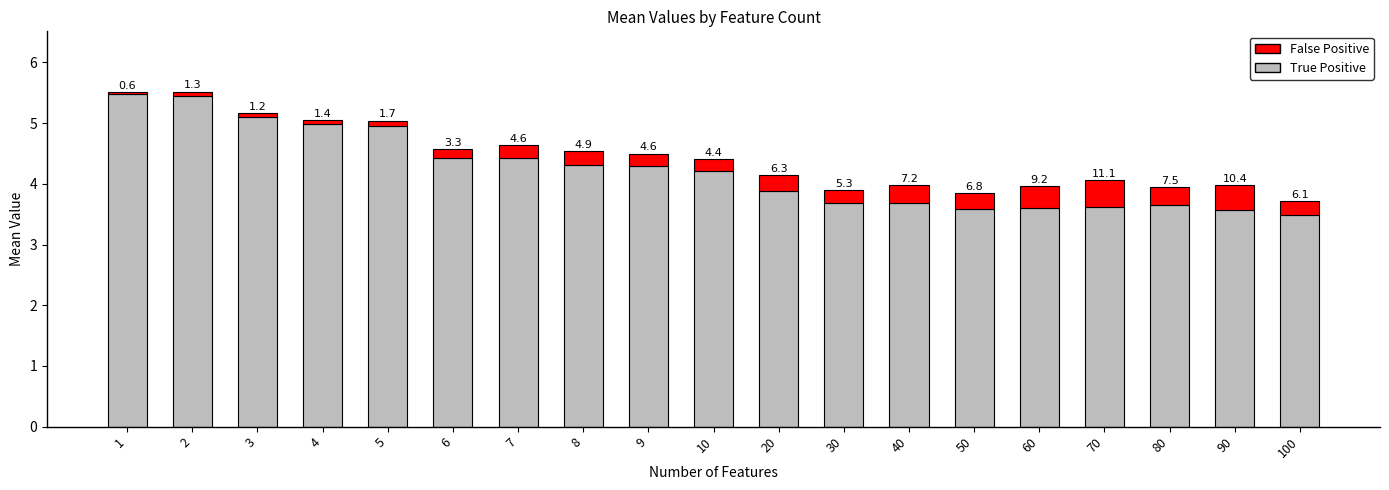

At which category is the sum across all series the highest?

2